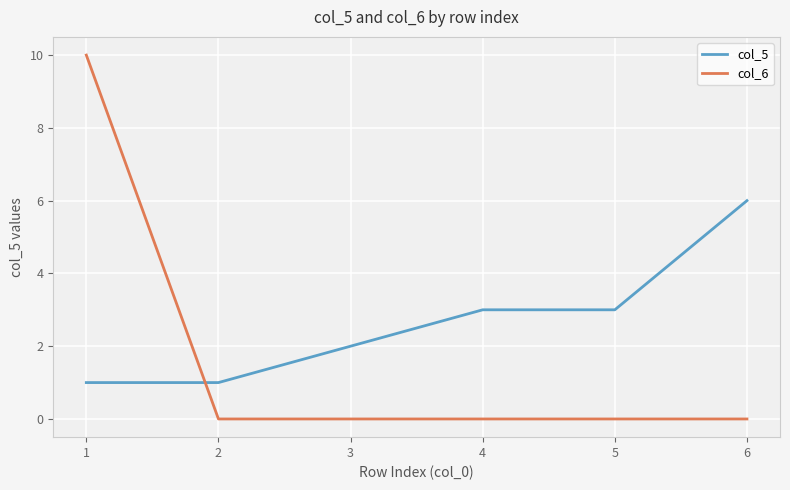

Rank the series at 3 from highest to lowest value.

col_5, col_6